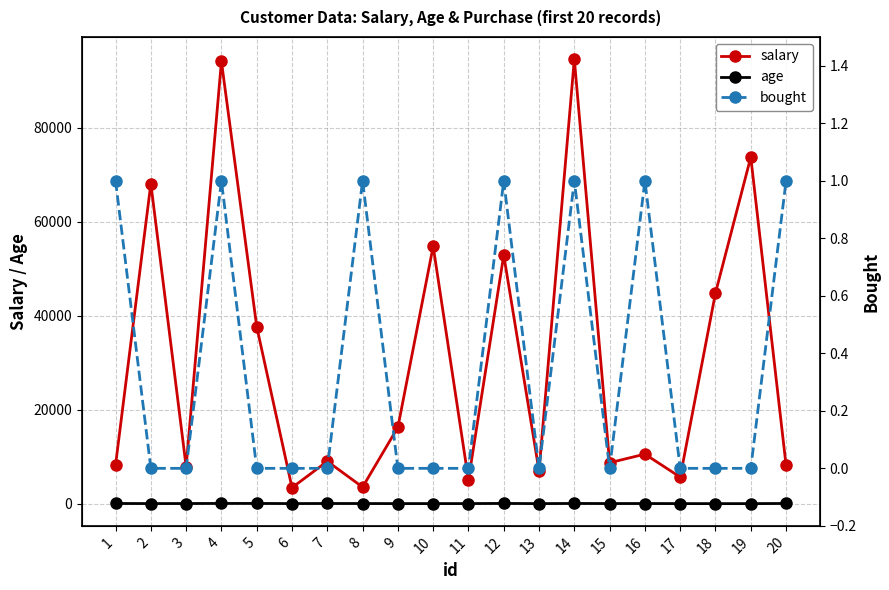

Rank the categories by salary value from lowest to highest.

6, 8, 11, 17, 13, 3, 20, 1, 15, 7, 16, 9, 5, 18, 12, 10, 2, 19, 4, 14